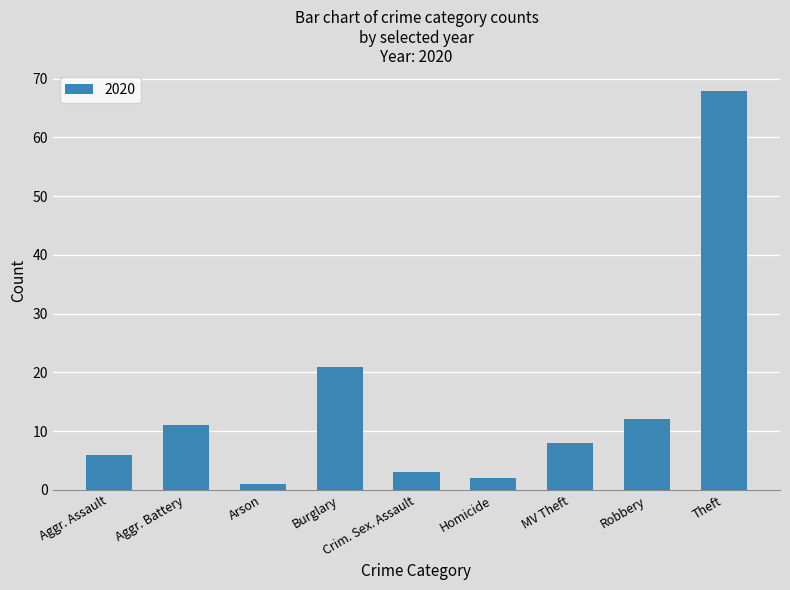

What is the approximate value at Aggr. Battery?

11